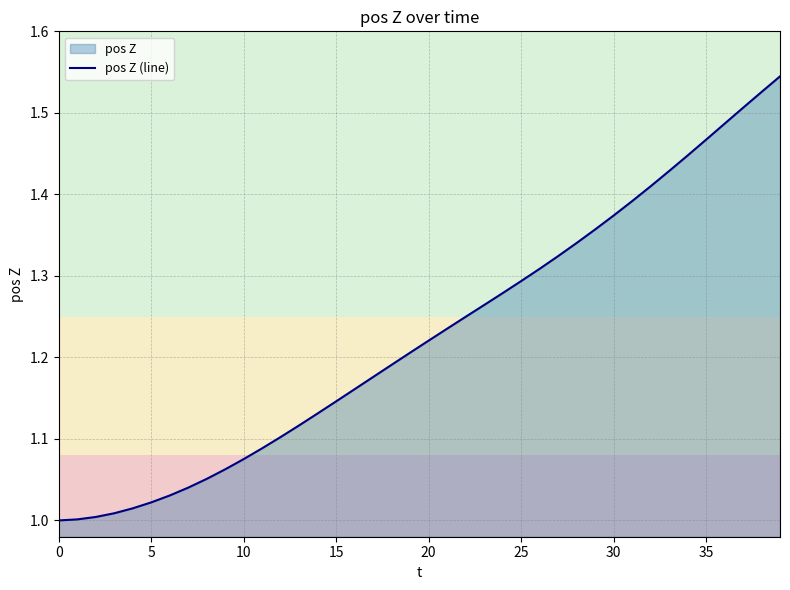

What is the average value?

1.2